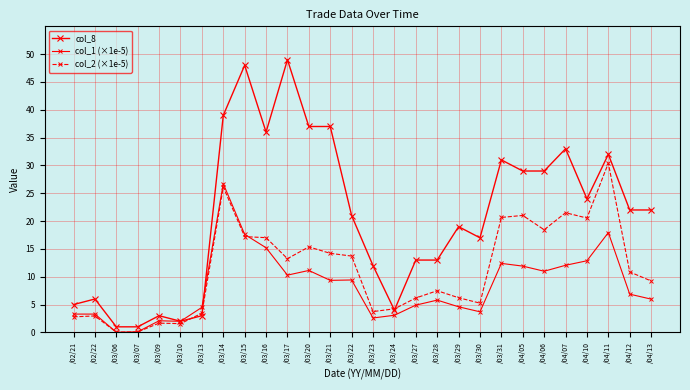

How many categories are shown in the chart?

28